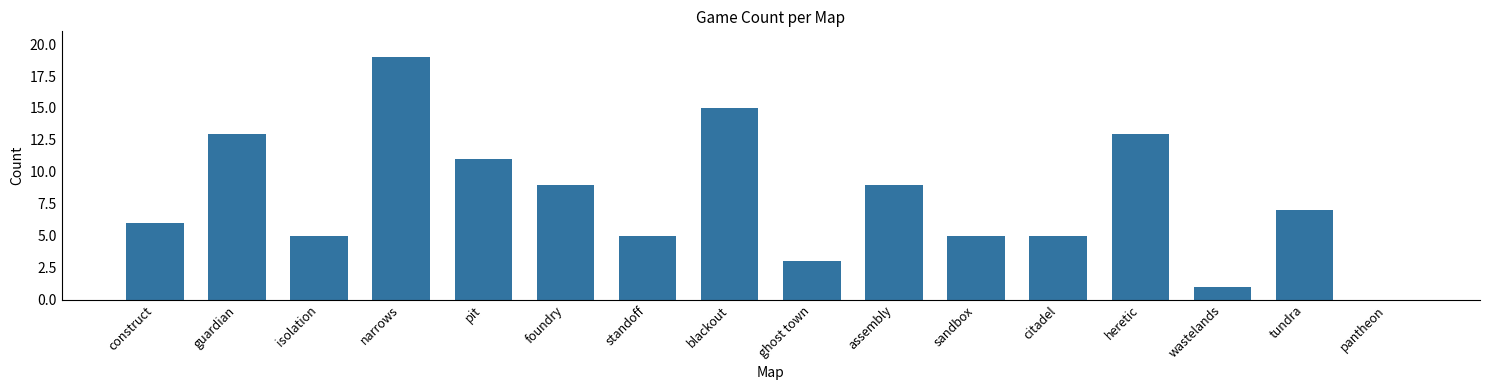

What is the ratio of the value at standoff to the value at ghost town?

1.7